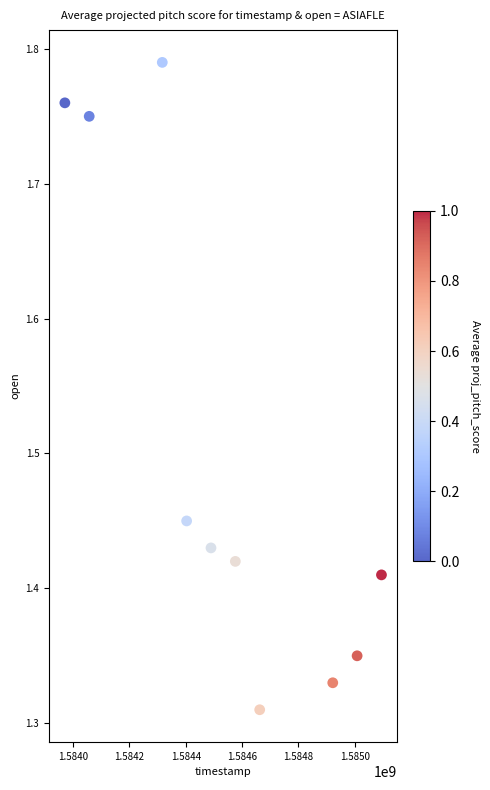

What is the range of X values (max minus min)?

1123200.0